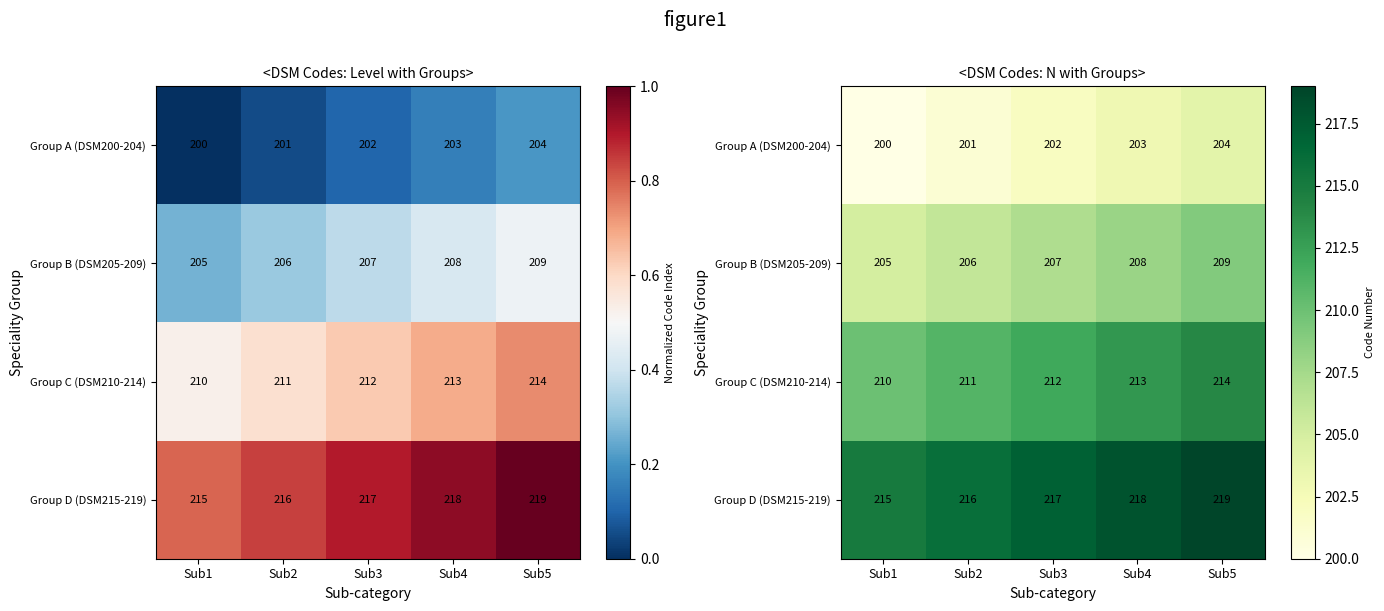

What is the approximate value of Group B (DSM205-209) at Sub2?

206